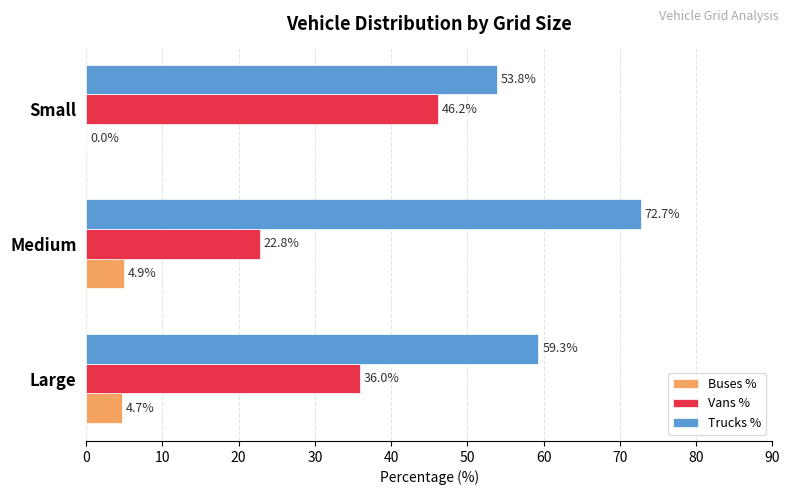

What is the maximum value shown in the chart?

72.7